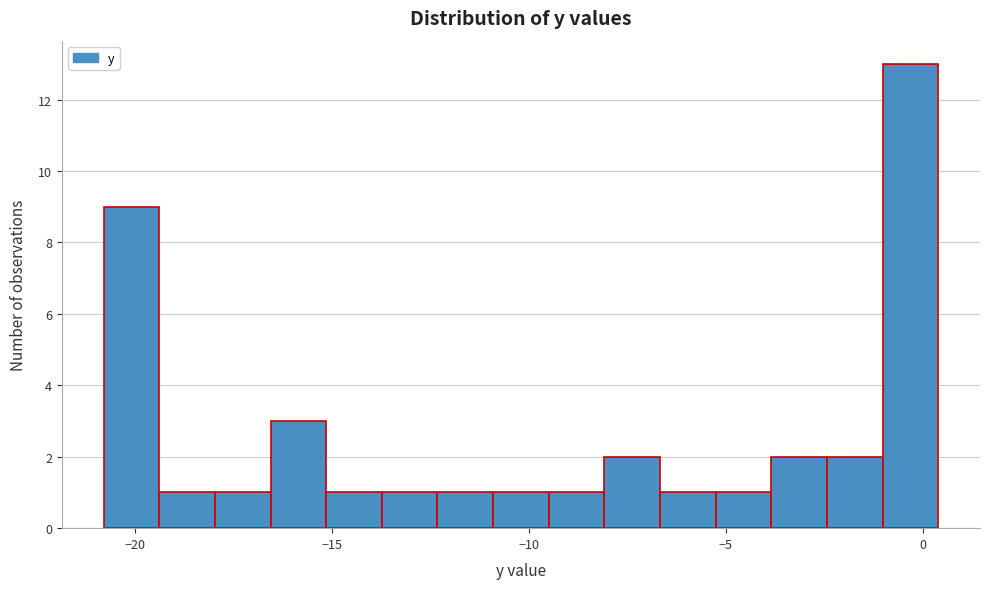

Read against the x-axis, roughly where is the centre of the tallest bar?

-0.5